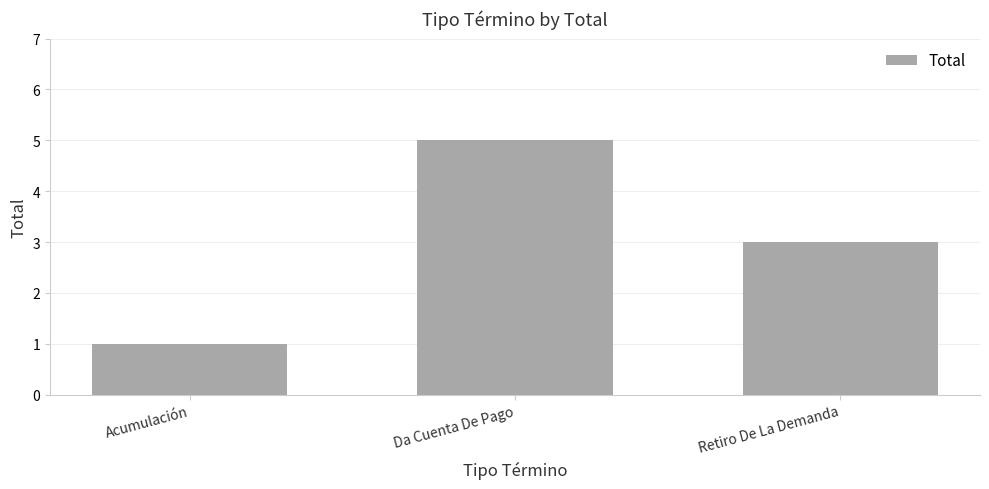

Reading right to left, extract all data points from this chart.

Retiro De La Demanda=3	Da Cuenta De Pago=5	Acumulación=1